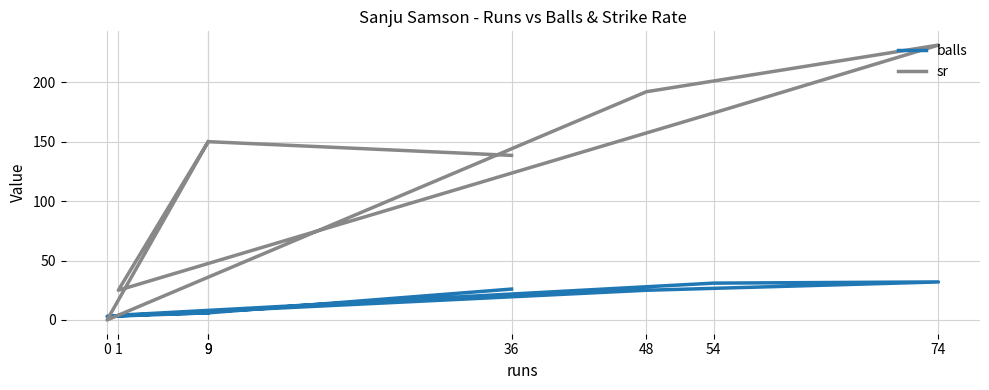

Between 9 and 74, which is larger?

74